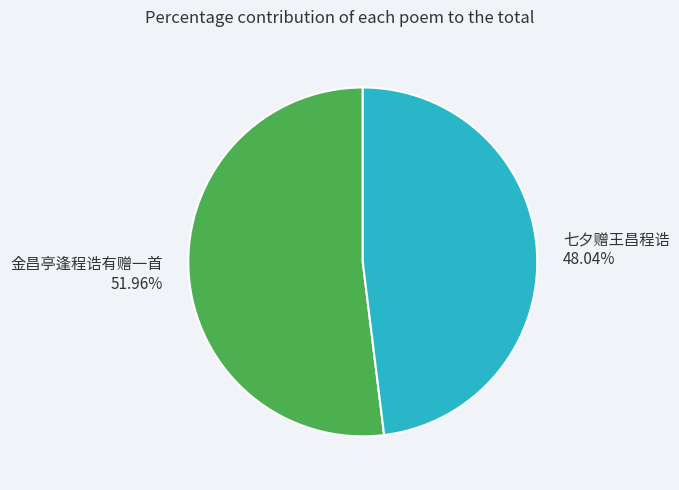

Count the number of slices in the pie.

2